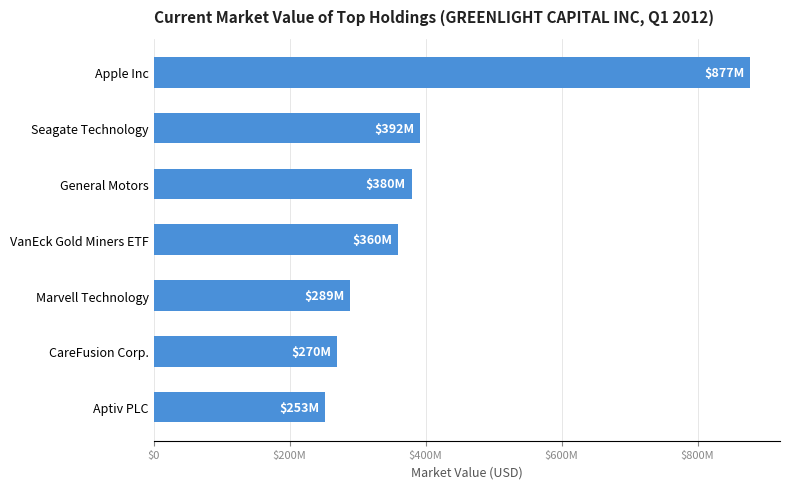

List the labels in order of value, smallest first.

Aptiv PLC, CareFusion Corp., Marvell Technology, VanEck Gold Miners ETF, General Motors, Seagate Technology, Apple Inc